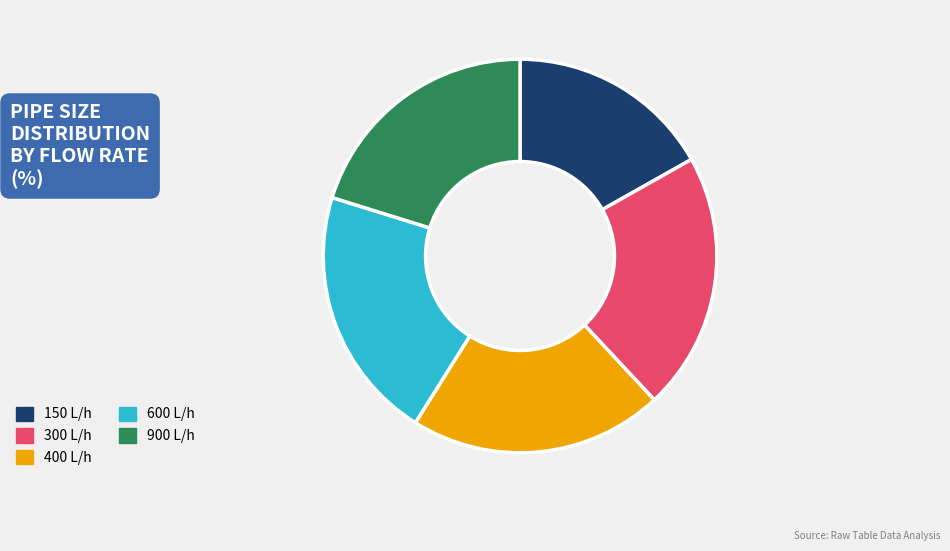

Is the sum of 300 L/h and 150 L/h greater than half?

No